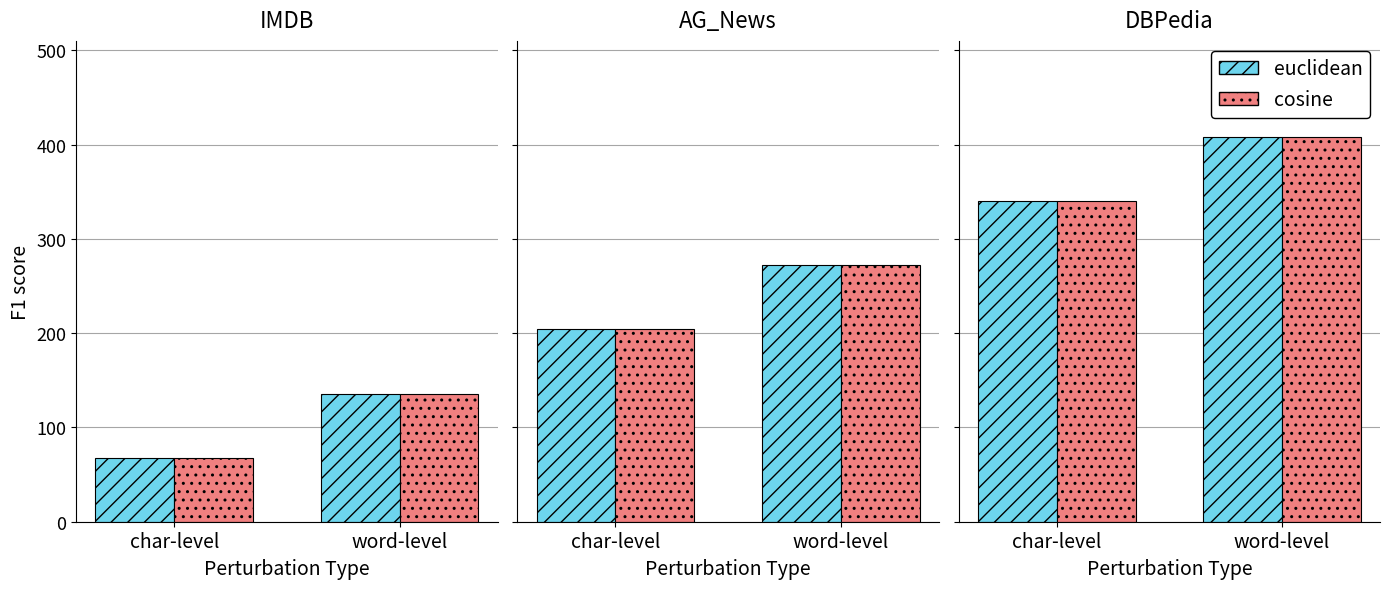

What are all the series names shown in the legend?

euclidean, cosine